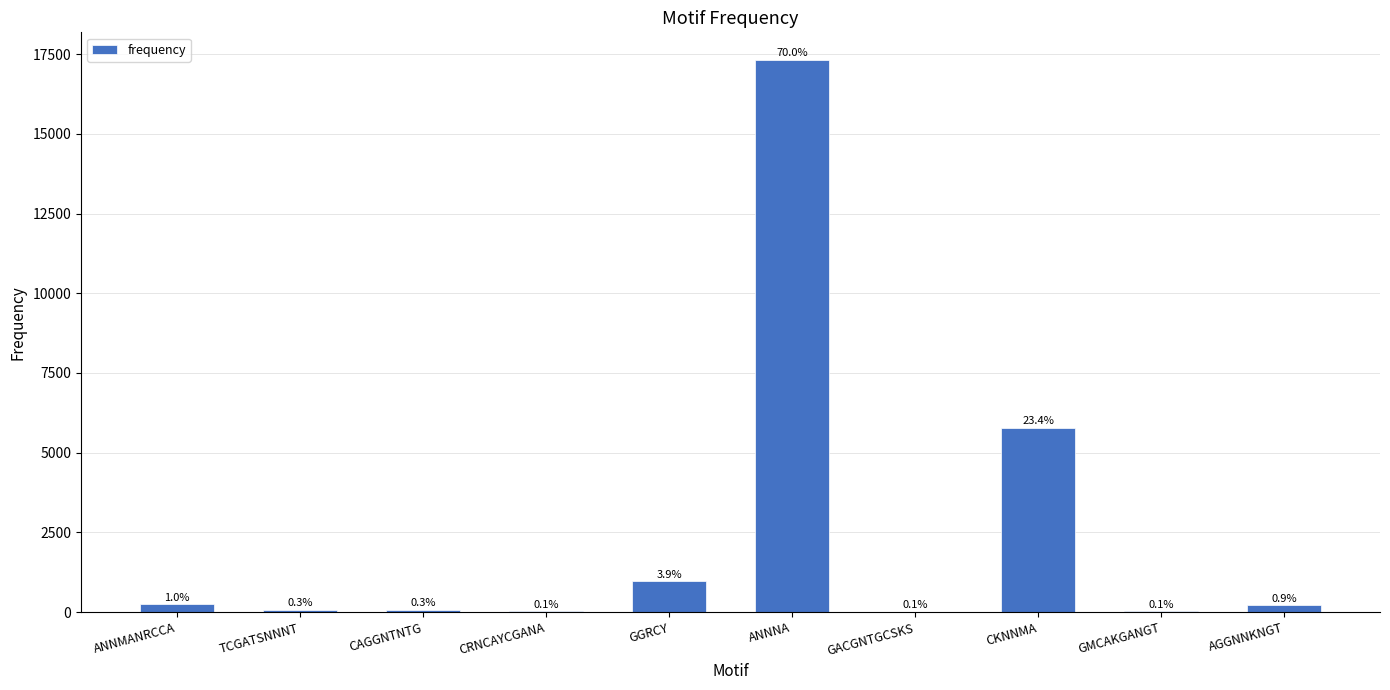

Does the chart contain stacked bars?

No